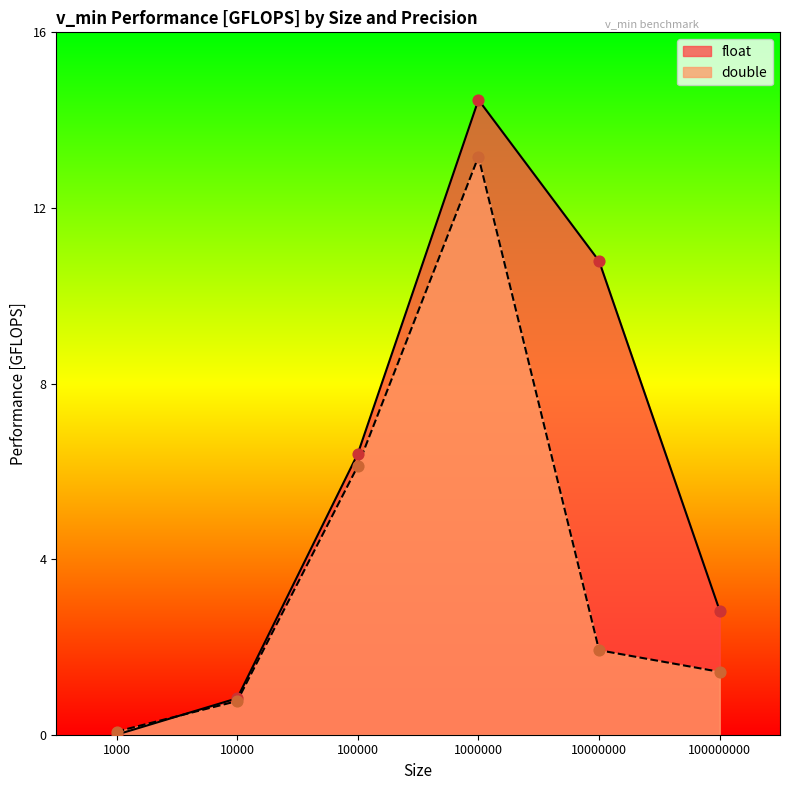

Which series has the largest total across all categories?

float